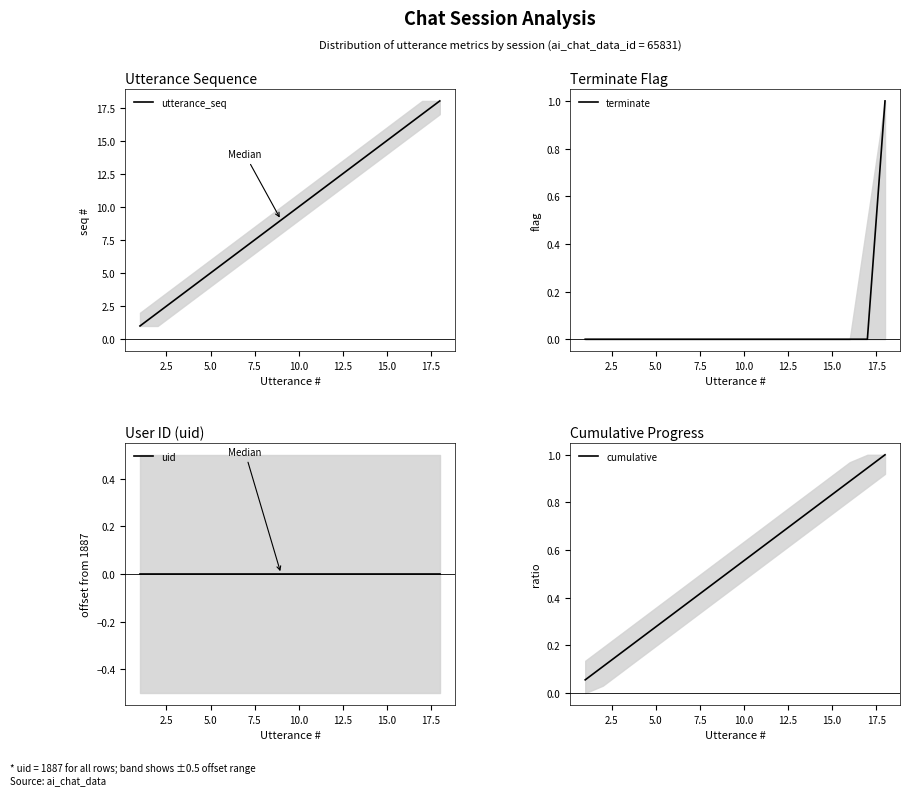

Between 10.0 and 0.0, which is larger?

10.0